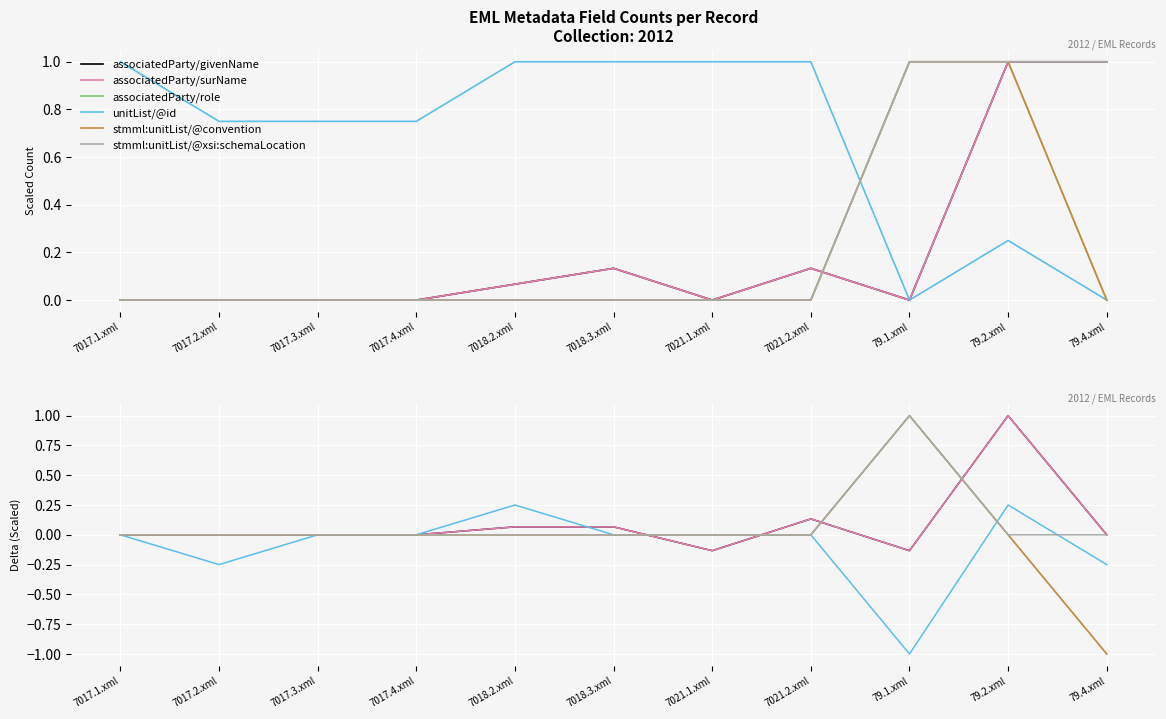

The stmml:unitList/@convention series shows 0.8 at 7017.2.xml. True or false?

False